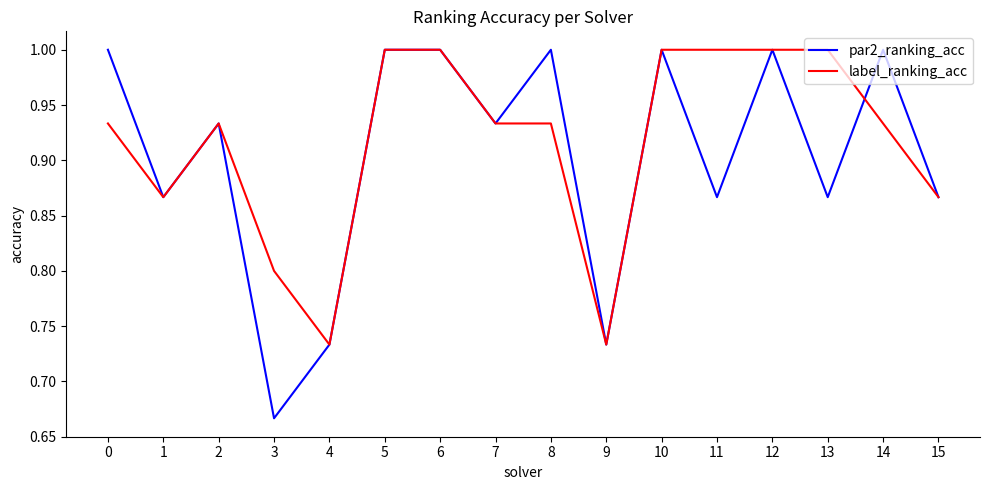

What is the total value across all series at 9?

1.5